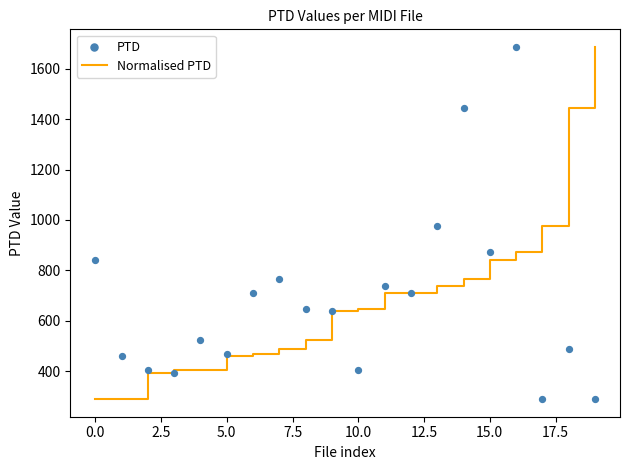

Which series reaches the maximum Y coordinate?

Normalised PTD